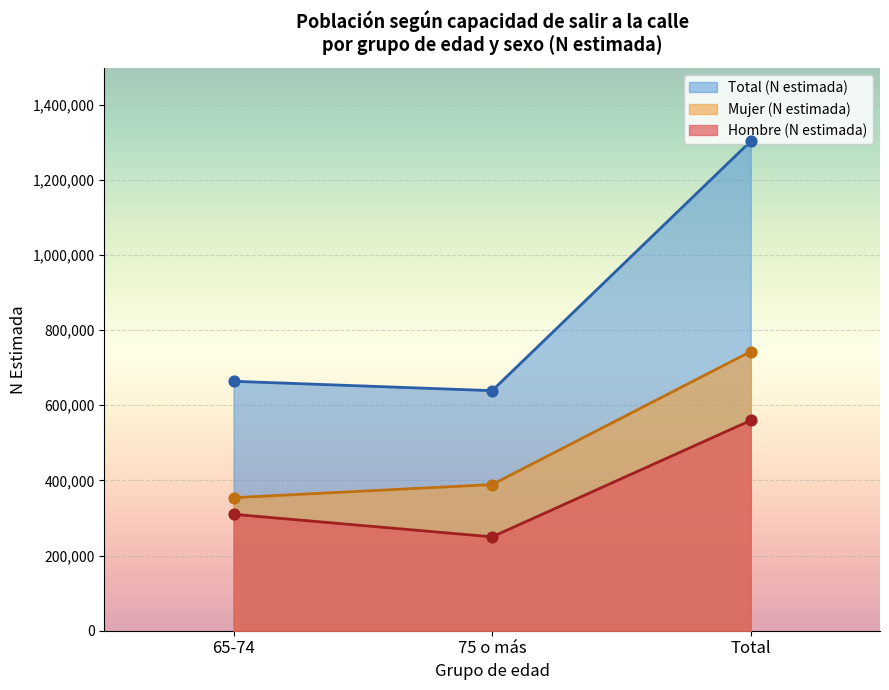

Which series has the widest spread of Y values?

Total (N estimada)